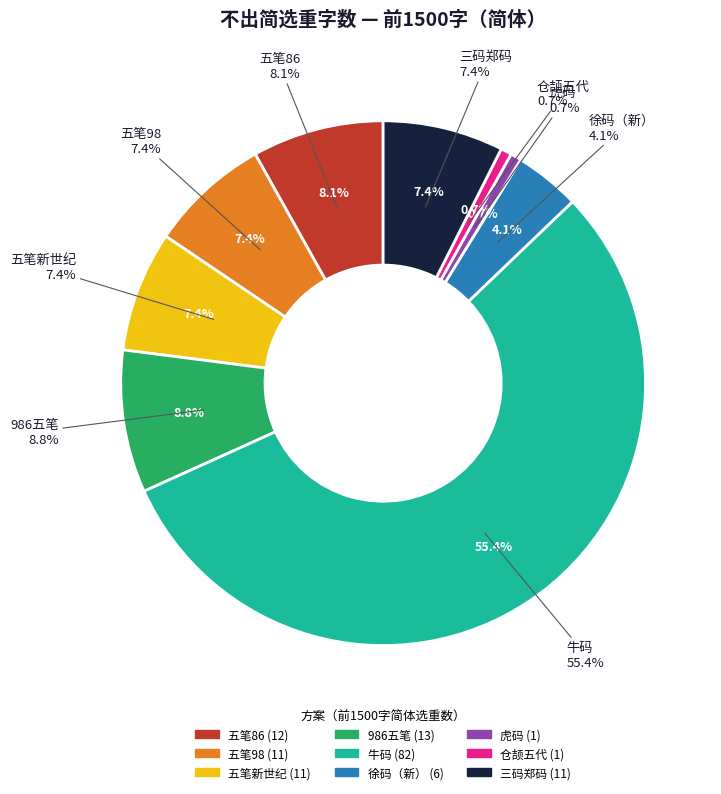

To the nearest percent, what portion does 五笔86 represent?

8%